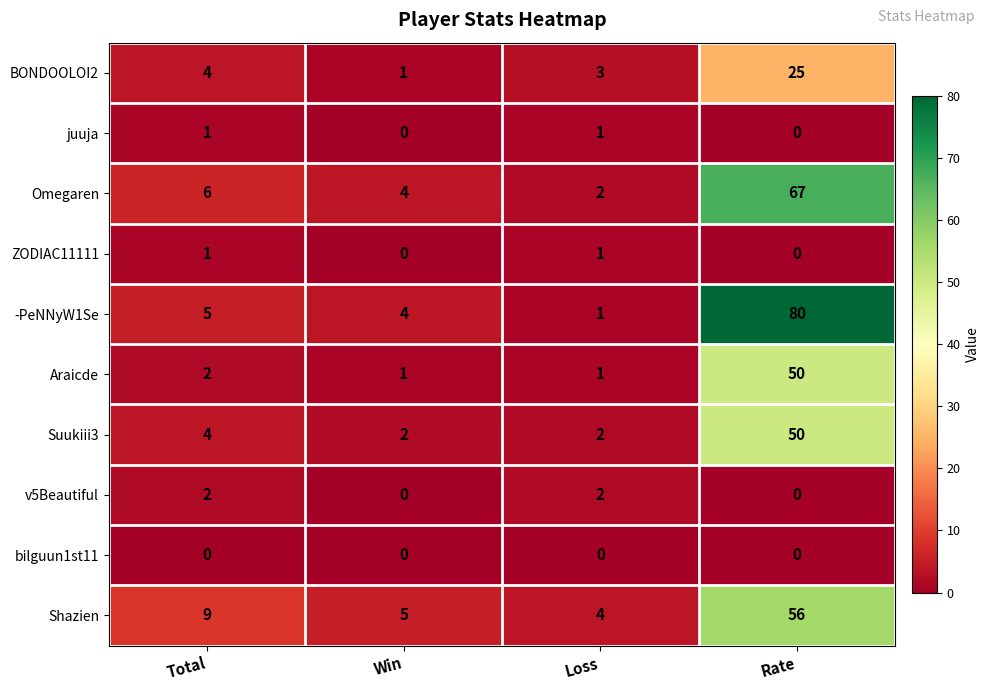

Which series has the largest range (max minus min)?

-PeNNyW1Se